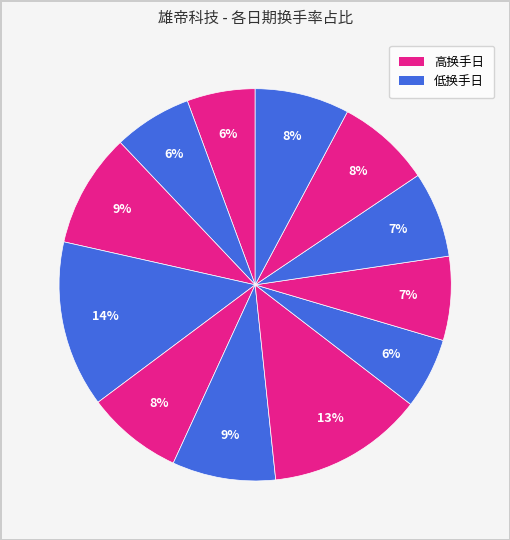

Rank the categories by value from lowest to highest.

2022-11-25, 2022-11-16, 2022-11-24, 2022-11-15, 2022-11-14, 2022-11-11, 2022-11-10, 2022-11-21, 2022-11-18, 2022-11-23, 2022-11-17, 2022-11-22